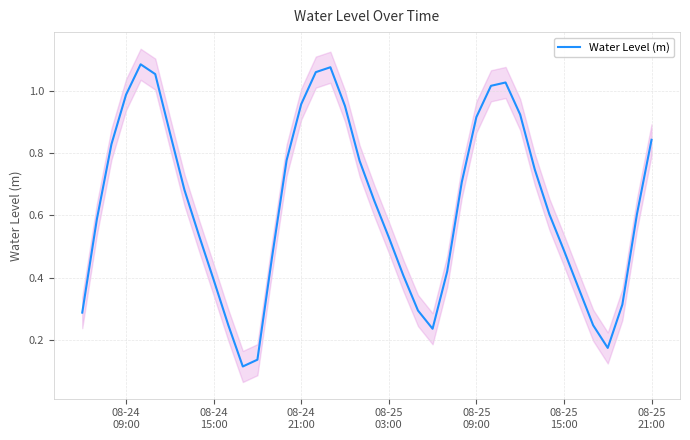

What is the difference between the second highest and minimum values?

1.0